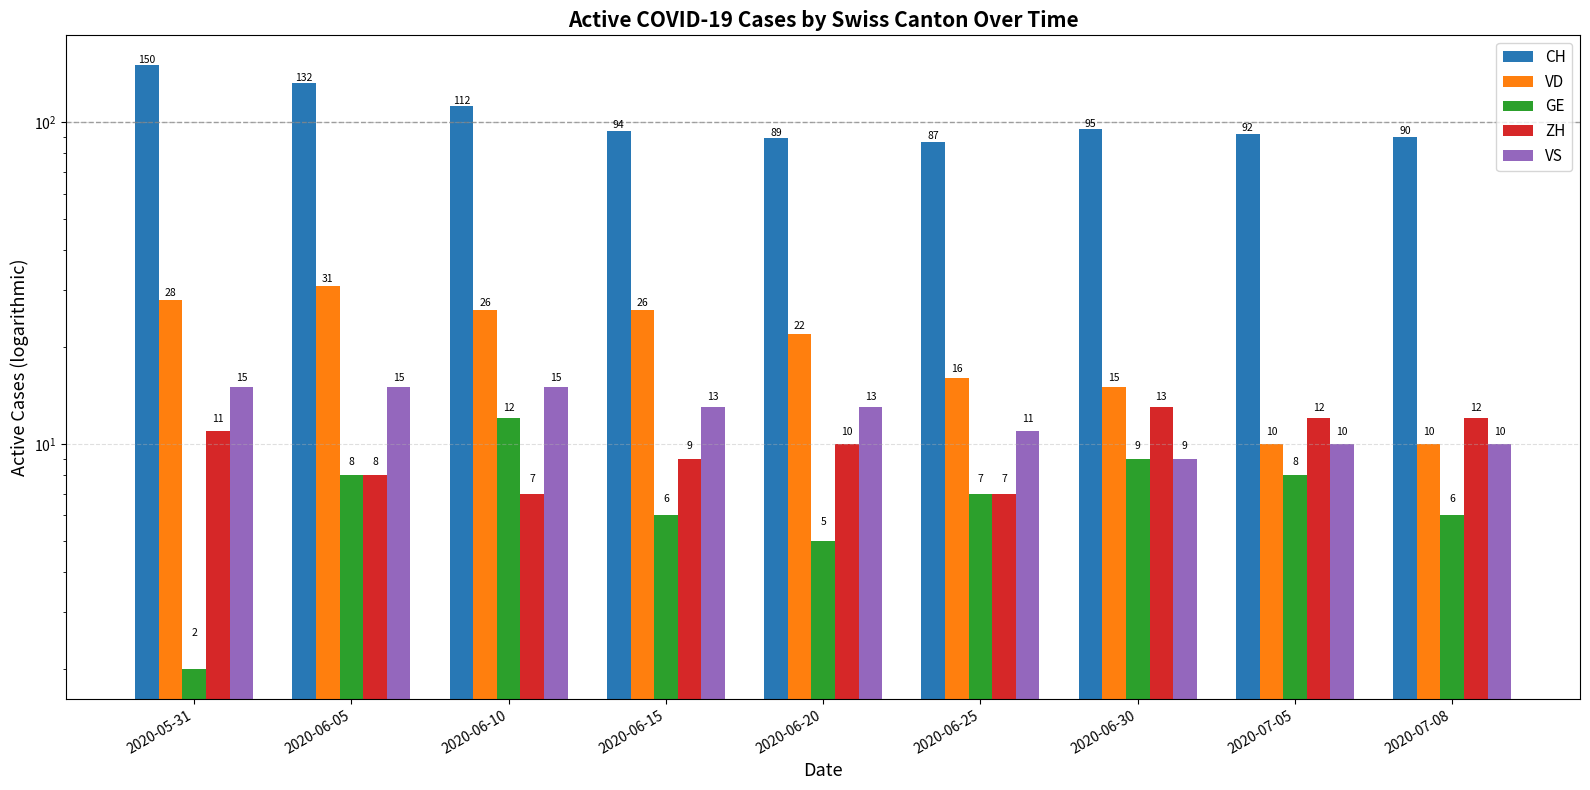

What is the spread (max minus min) of values at 2020-06-30?

86